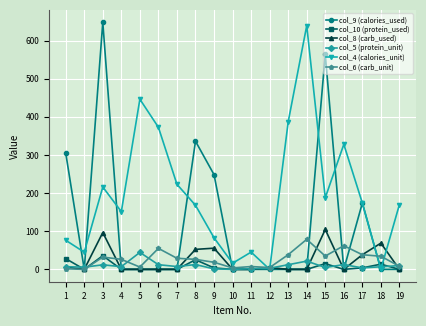

How many lines are shown in the chart?

6